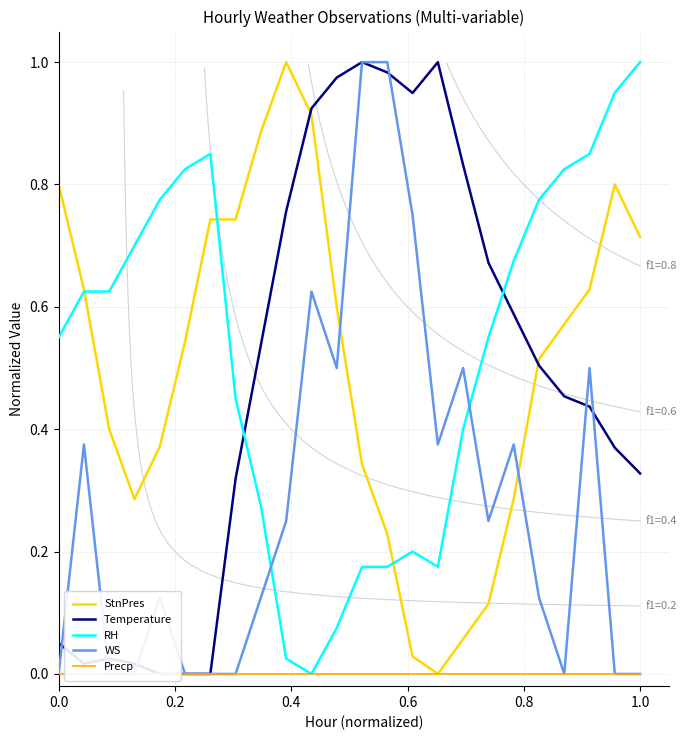

True or false: WS has more than 2 points higher than both neighbors.

True